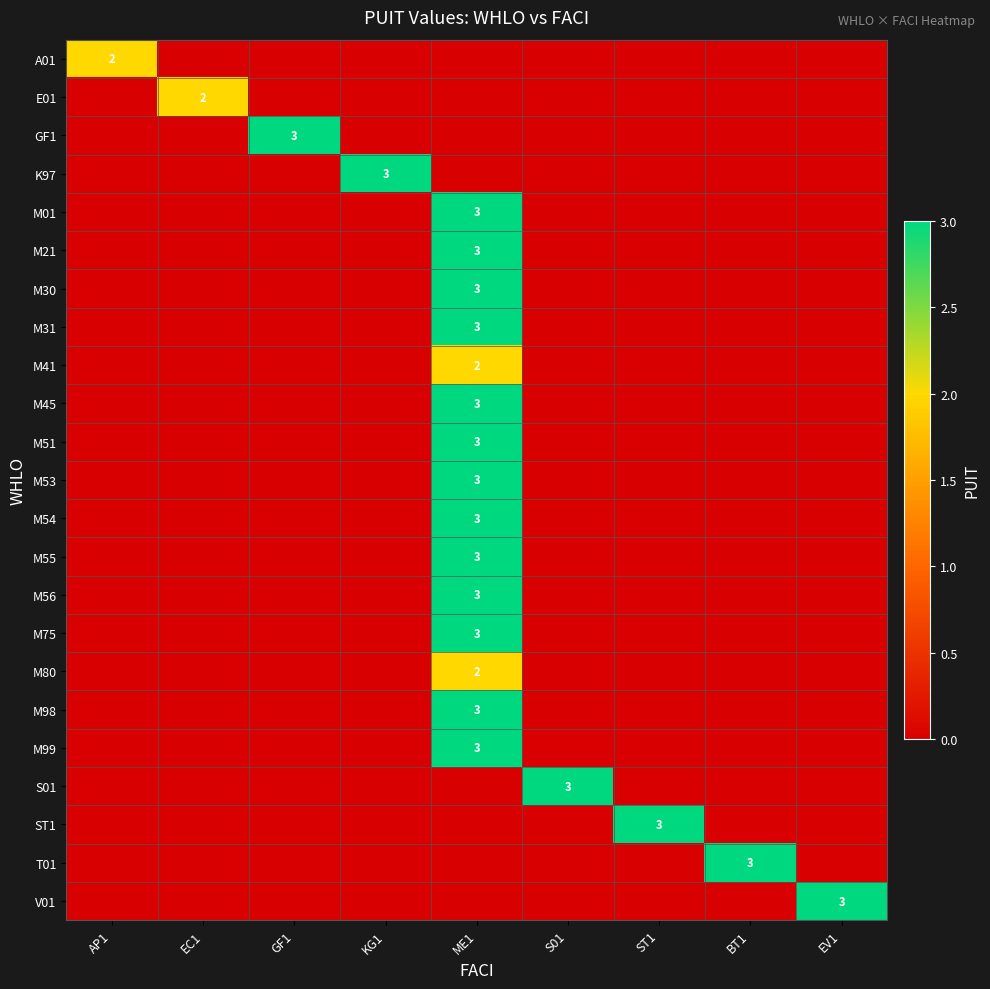

Is it true that M56 equals 5 at ME1?

False